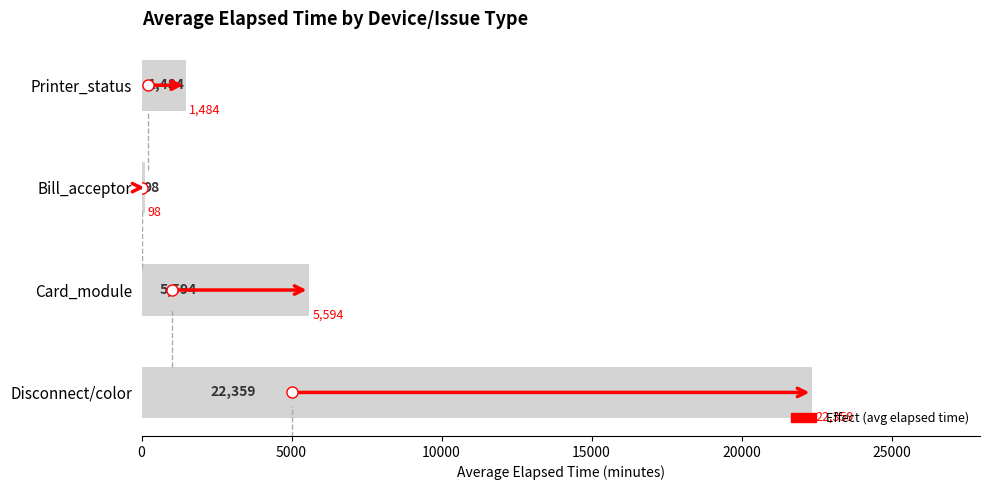

Rank the categories by value from lowest to highest.

Bill_acceptor, Printer_status, Card_module, Disconnect/color